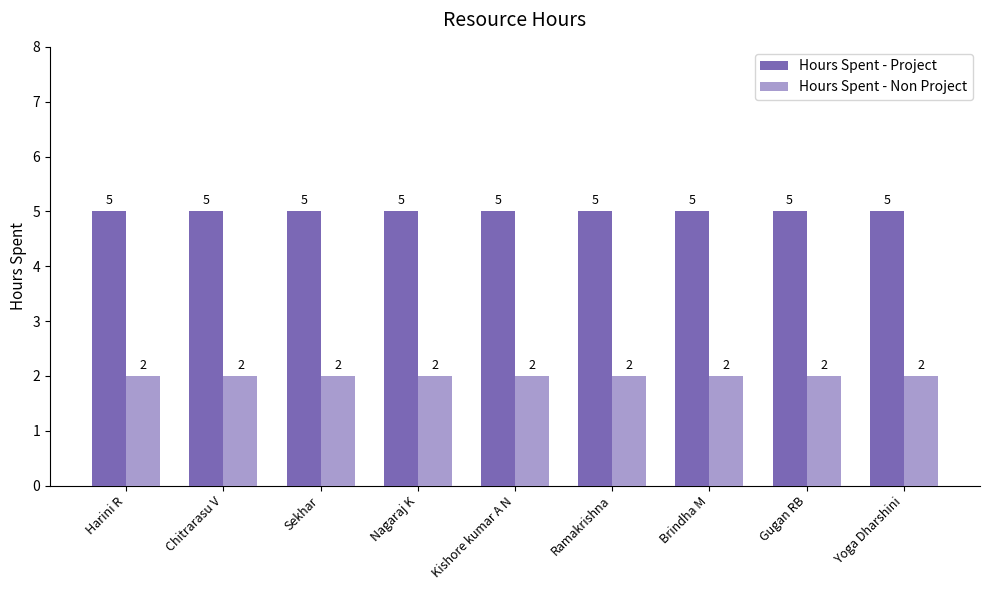

What is the spread (max minus min) of values at Harini R?

3